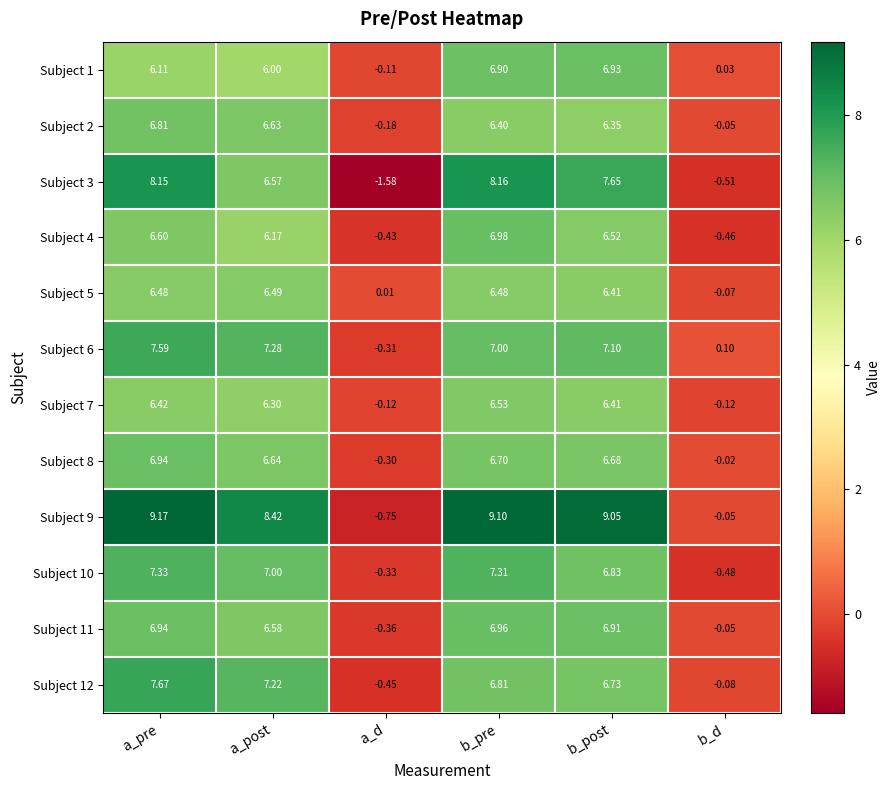

At which category does the chart reach its minimum across all series?

a_d